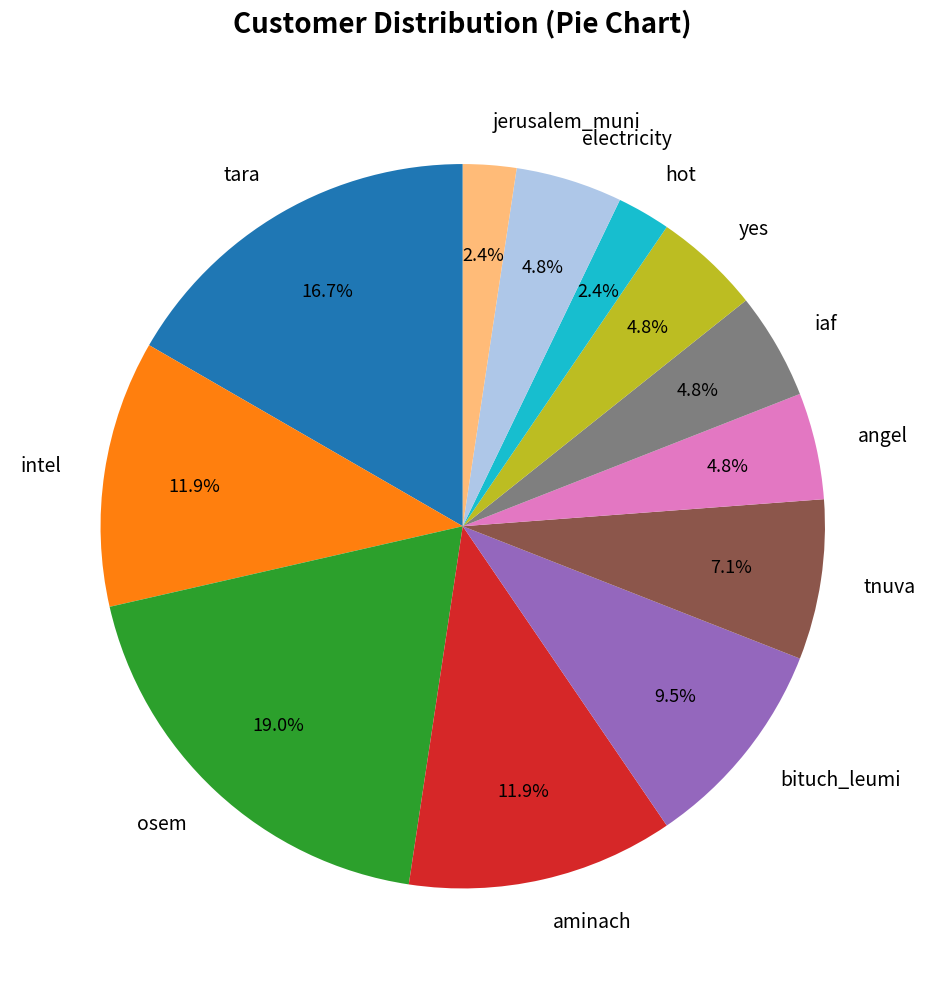

To the nearest percent, what portion does electricity represent?

5%